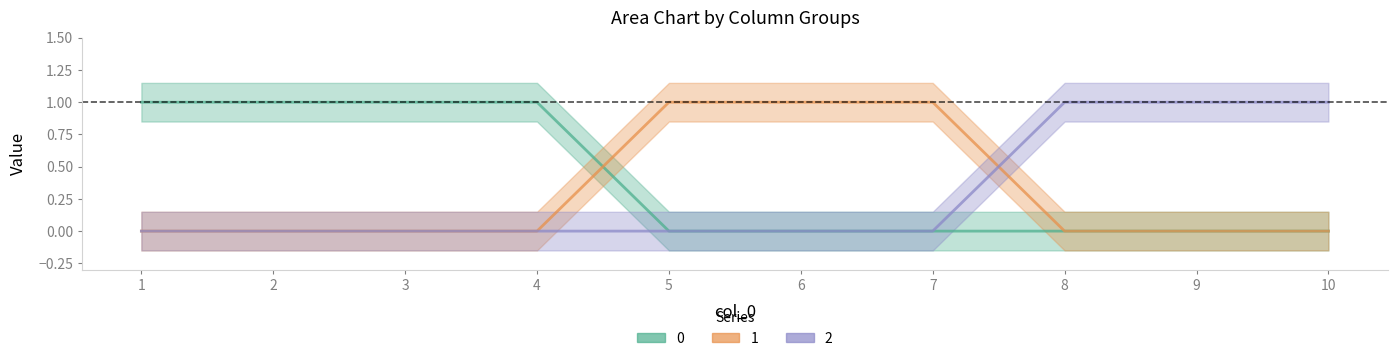

Where is 0 nearest to the value 0?

5